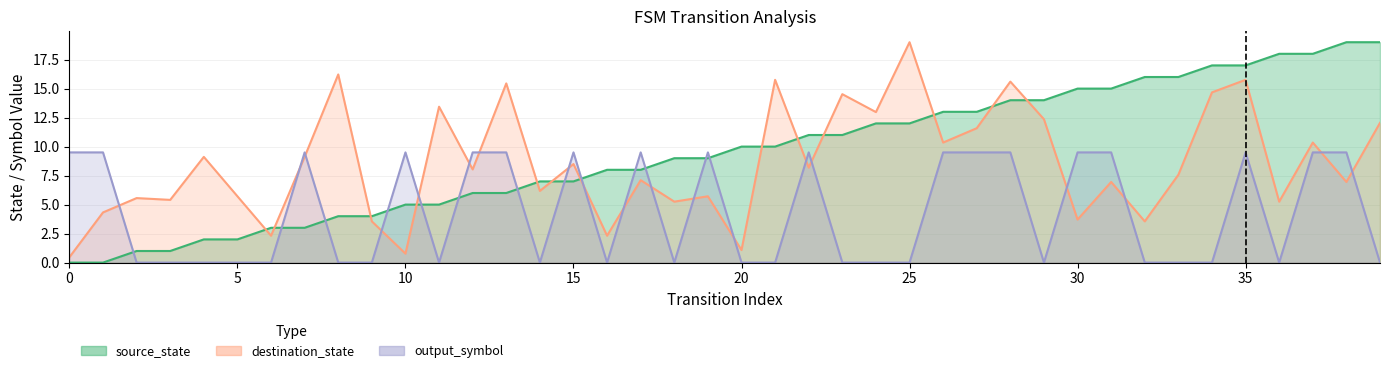

How many lines are shown in the chart?

3